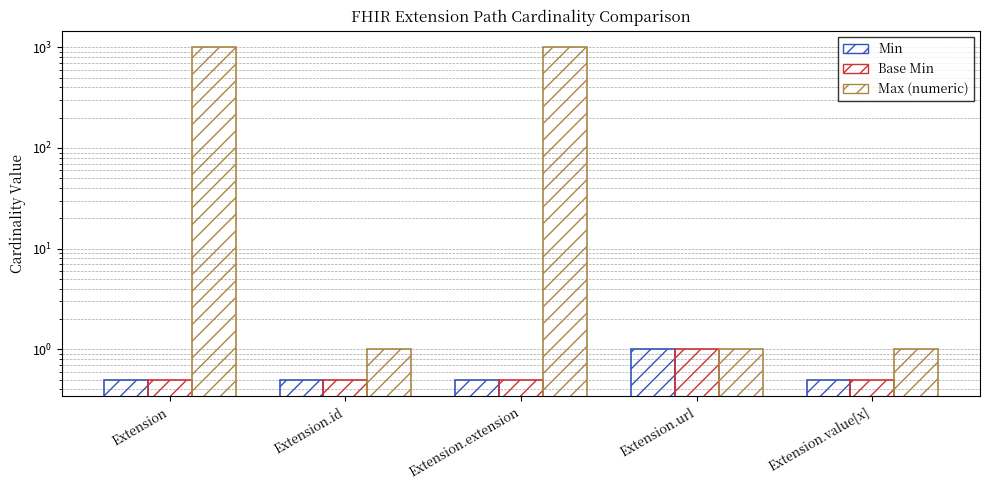

Which label corresponds to the largest value in the chart?

Extension